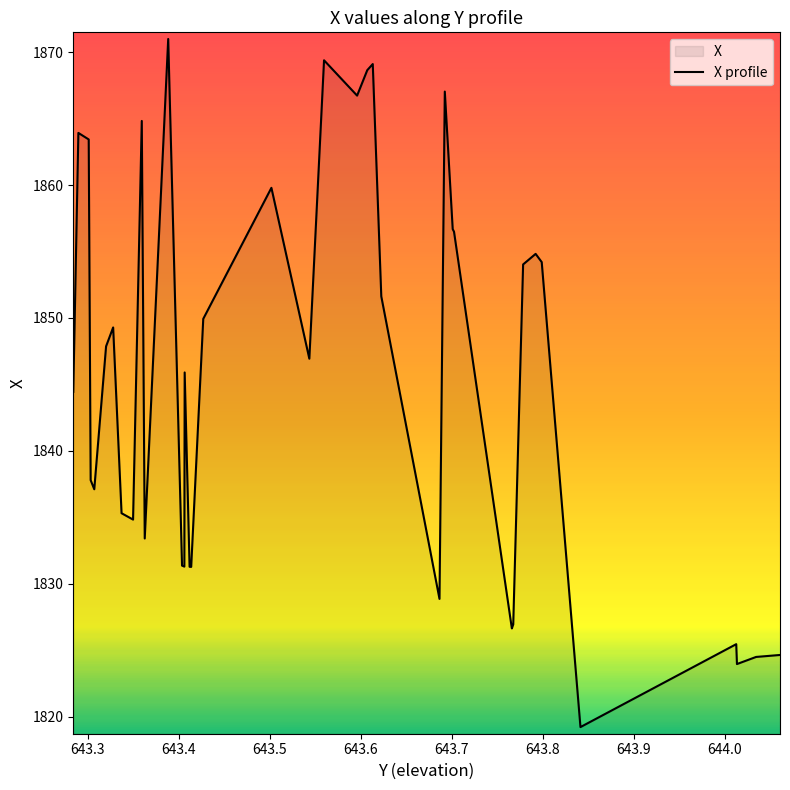

What is the difference between the second highest and second lowest values?

45.4